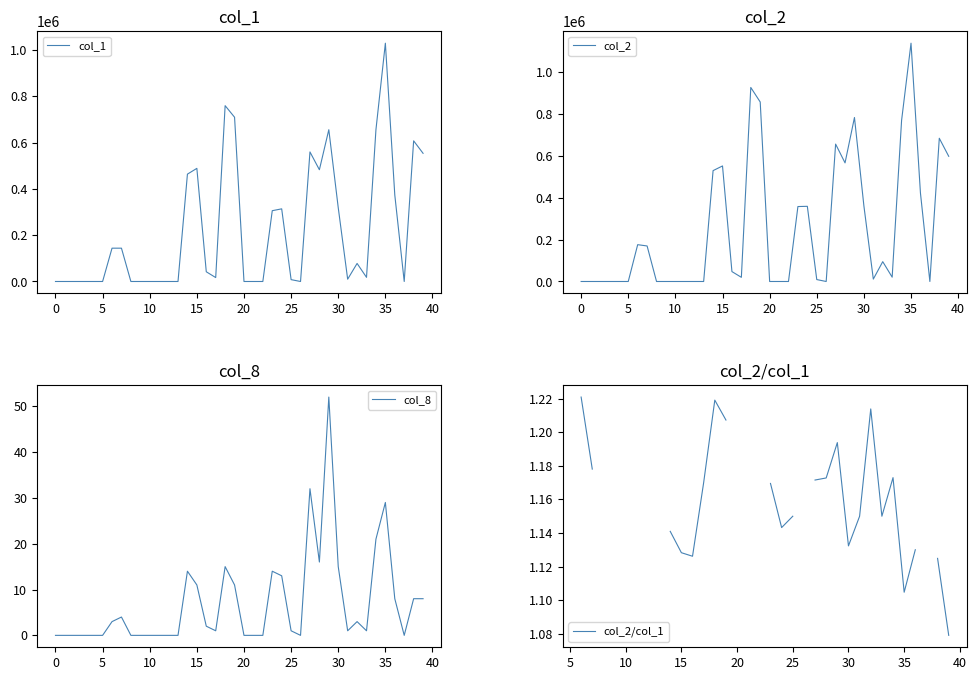

Where is col_8 nearest to the value 26?

35